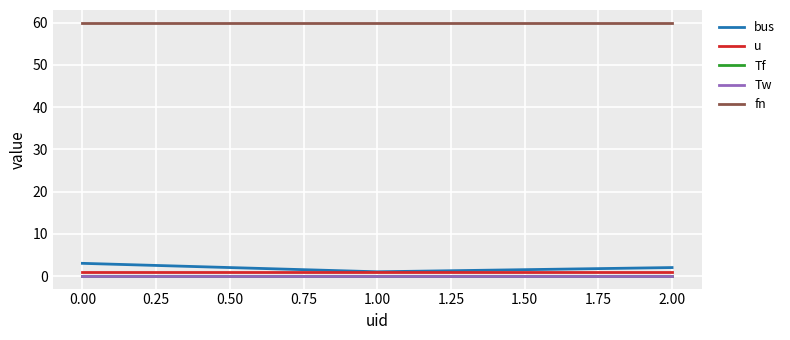

Is this an area chart (filled region under the line)?

No